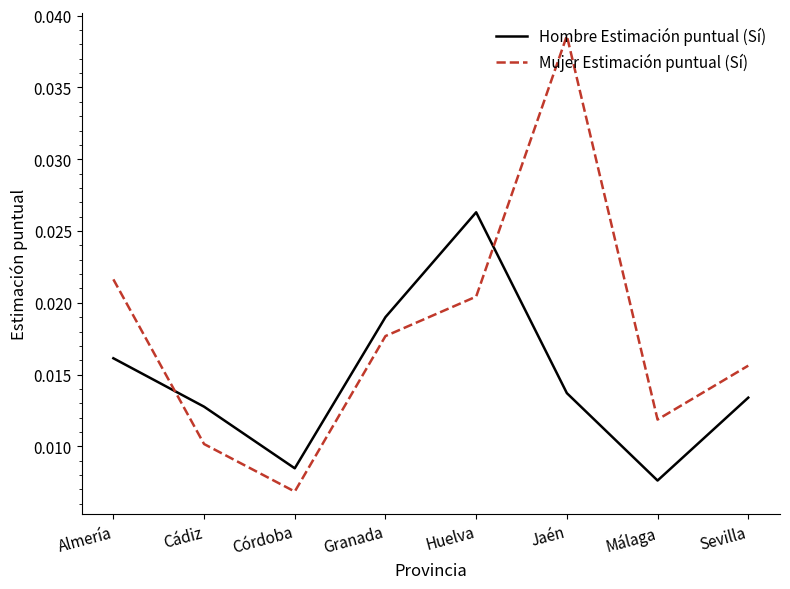

Which label corresponds to the largest value in the chart?

Jaén